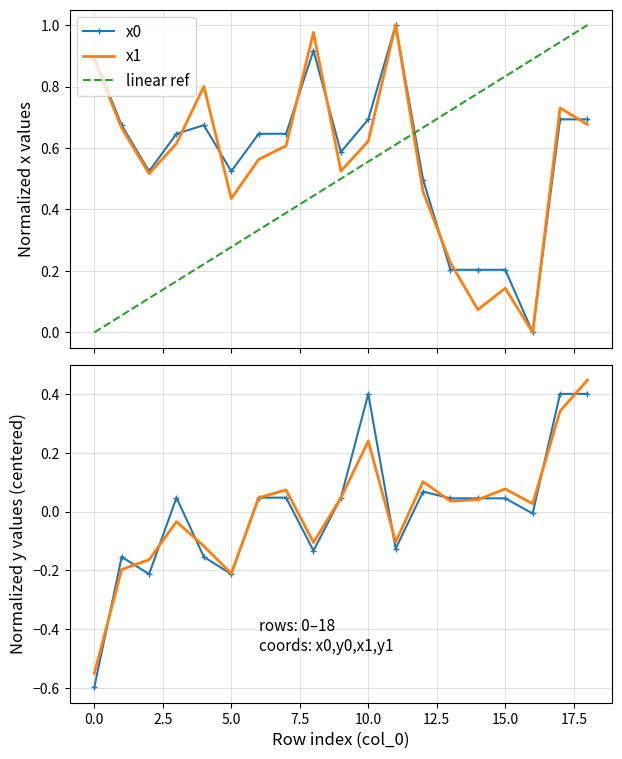

True or false: y1 and x1 intersect in this chart.

True